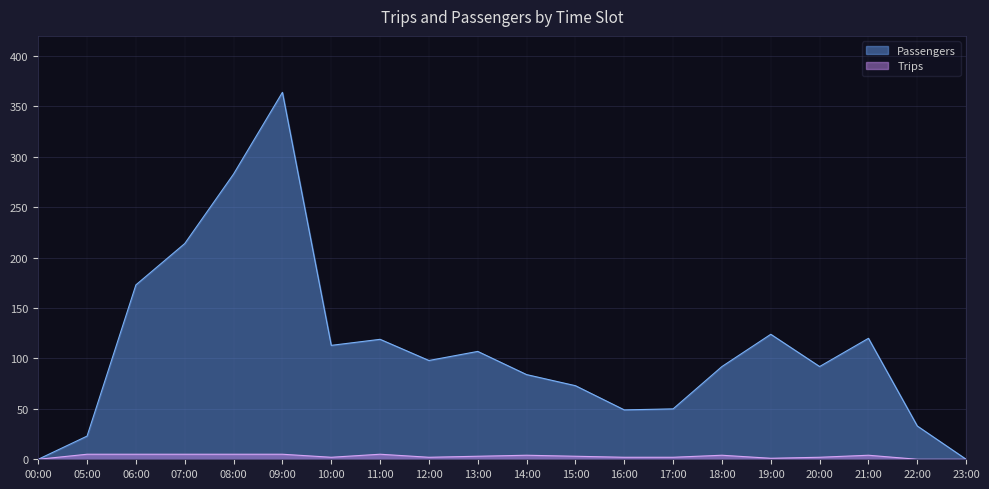

True or false: Trips and Passengers cross at least once.

False